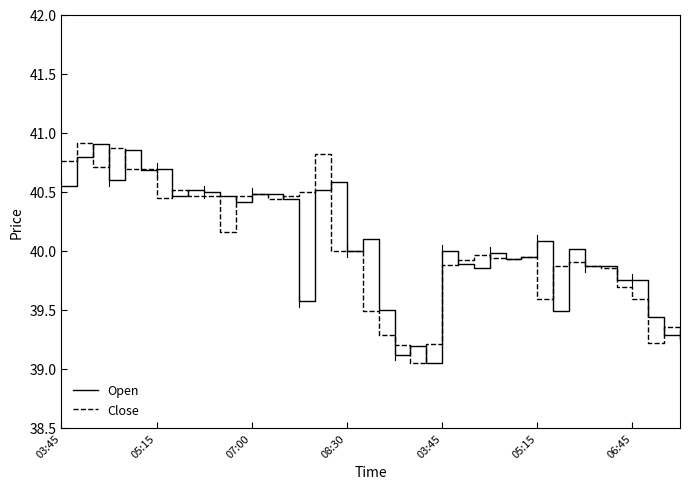

What is the highest value of the Close series?

40.9